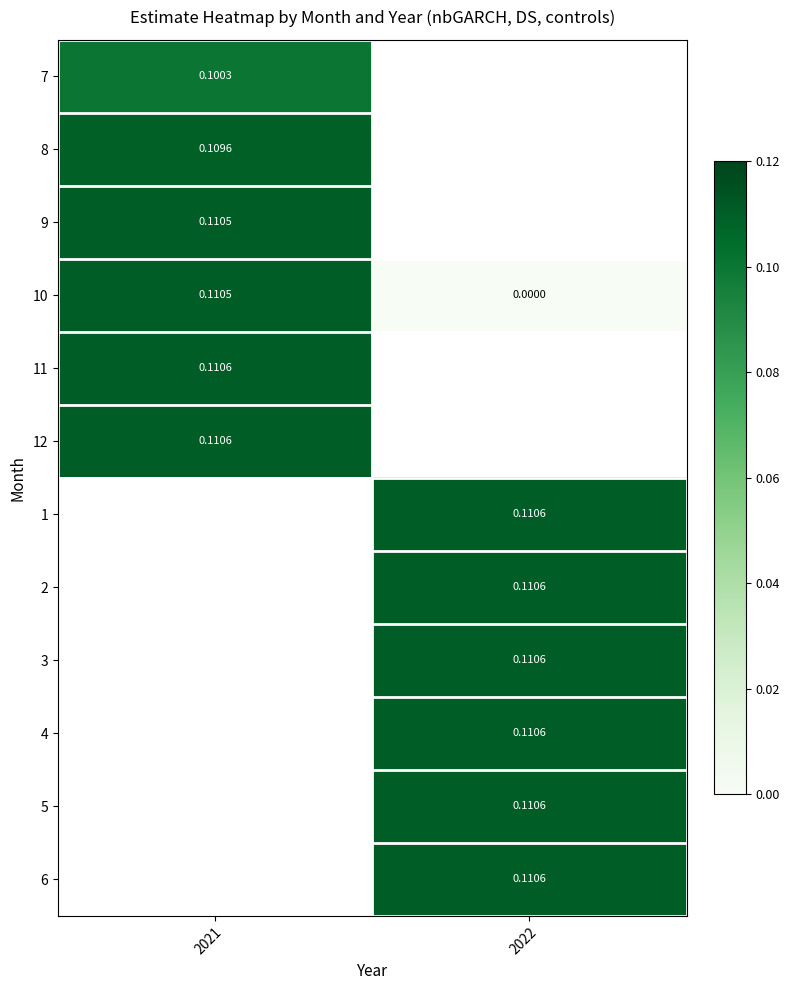

List the labels in order of 6 value, smallest first.

2021, 2022